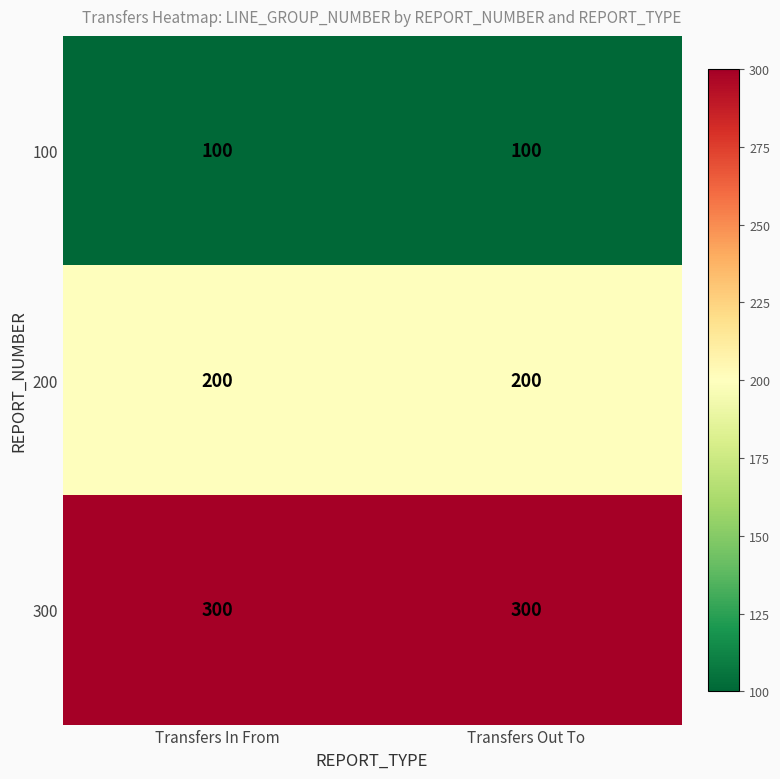

Reading right to left, extract all data points from this chart.

100: 100	100
200: 200	200
300: 300	300